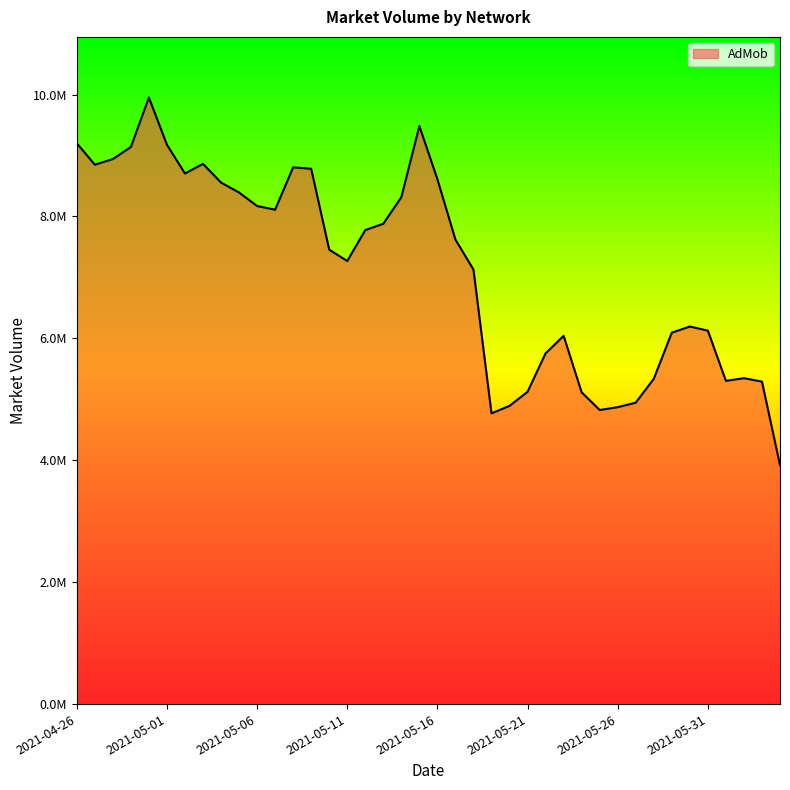

Which label corresponds to the largest value in the chart?

2021-04-30